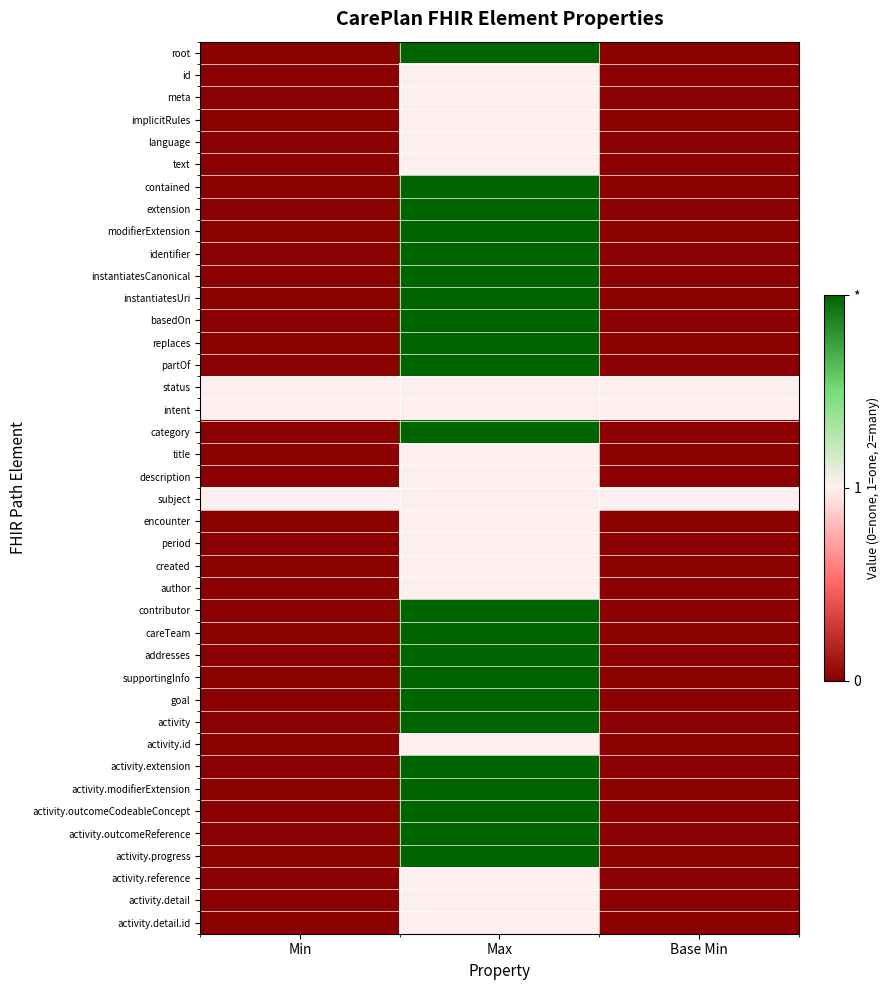

At Min, list the series in order from largest to smallest.

status, intent, subject, root, id, meta, implicitRules, language, text, contained, extension, modifierExtension, identifier, instantiatesCanonical, instantiatesUri, basedOn, replaces, partOf, category, title, description, encounter, period, created, author, contributor, careTeam, addresses, supportingInfo, goal, activity, activity.id, activity.extension, activity.modifierExtension, activity.outcomeCodeableConcept, activity.outcomeReference, activity.progress, activity.reference, activity.detail, activity.detail.id